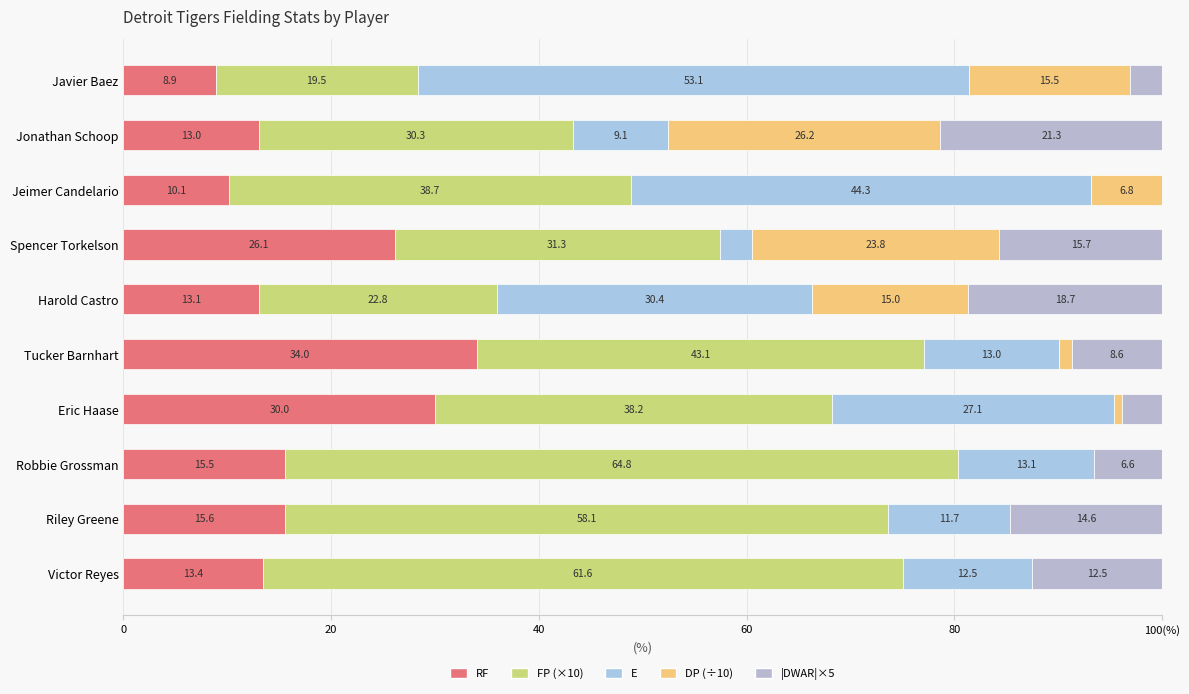

What is the difference between the maximum and minimum values in the |DWAR|×5 series?

21.3